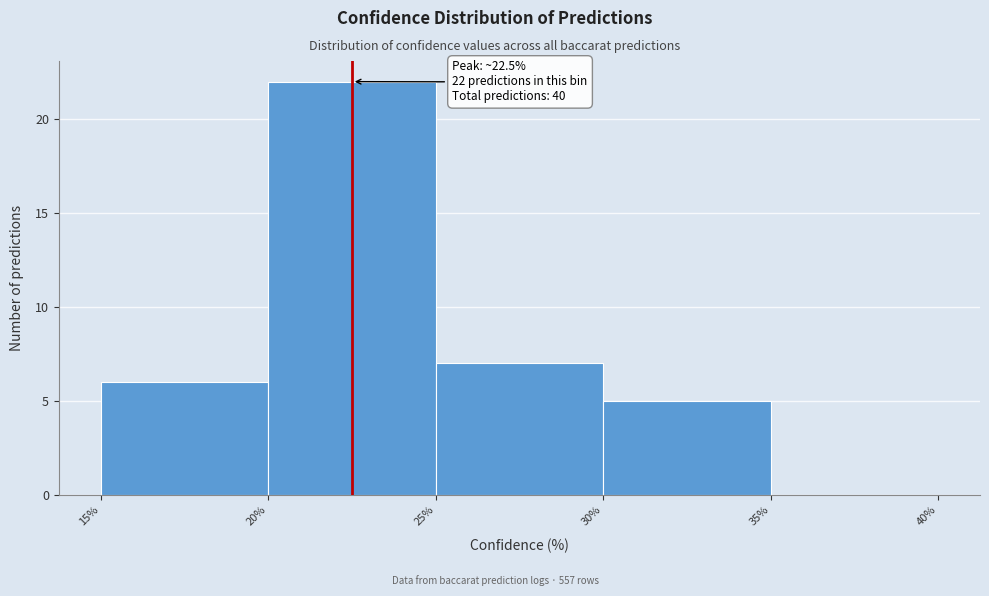

Which range on the x-axis has the tallest bar?

20% to 25%